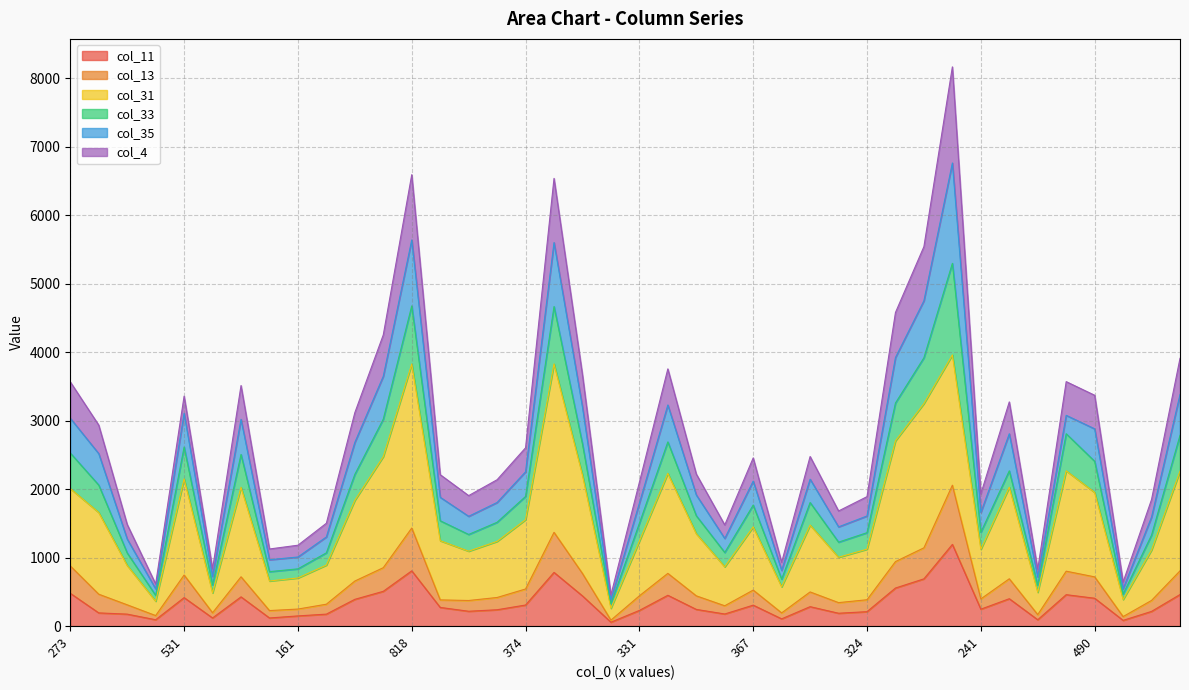

Is the value of col_11 at 254 greater than the value of col_4 at 818?

No